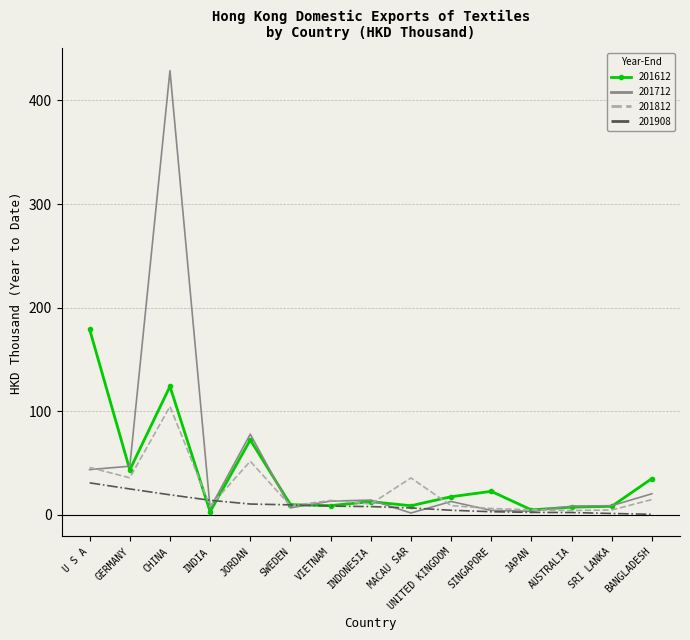

What is the total value across all series at GERMANY?

150.3